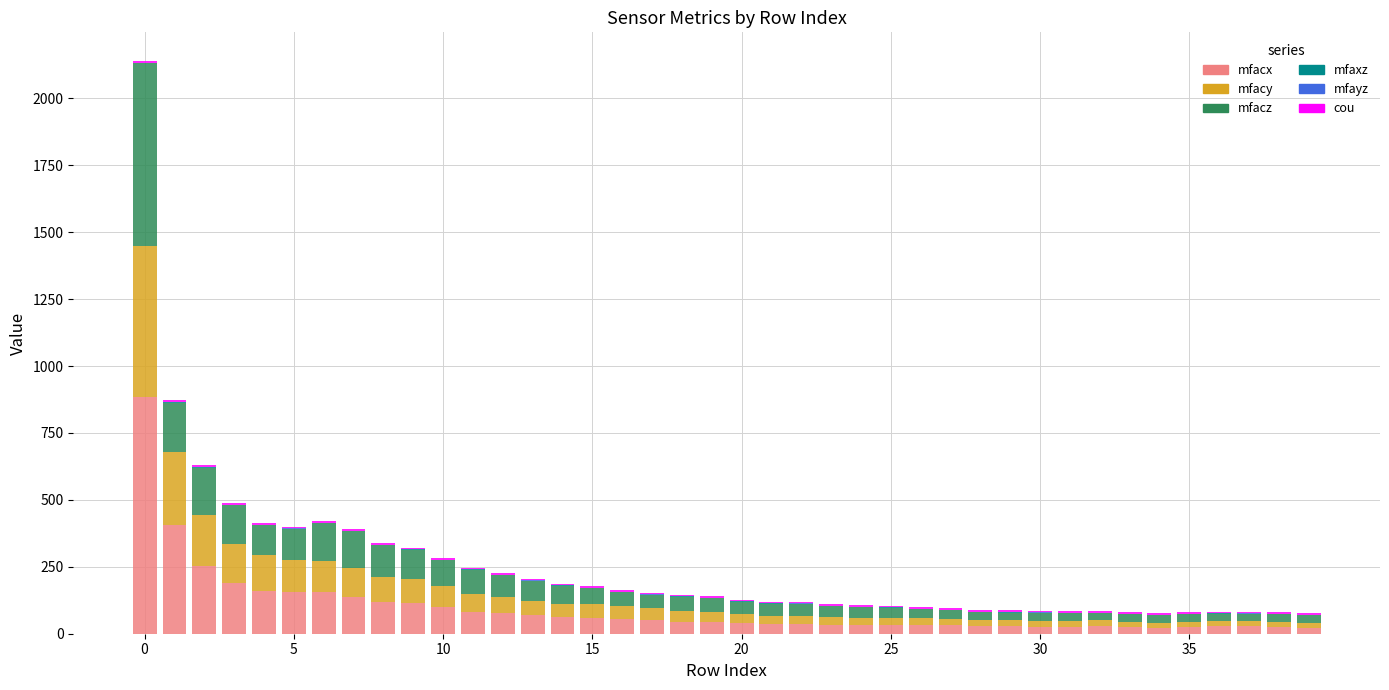

What is the maximum value for mfacx?

886.2